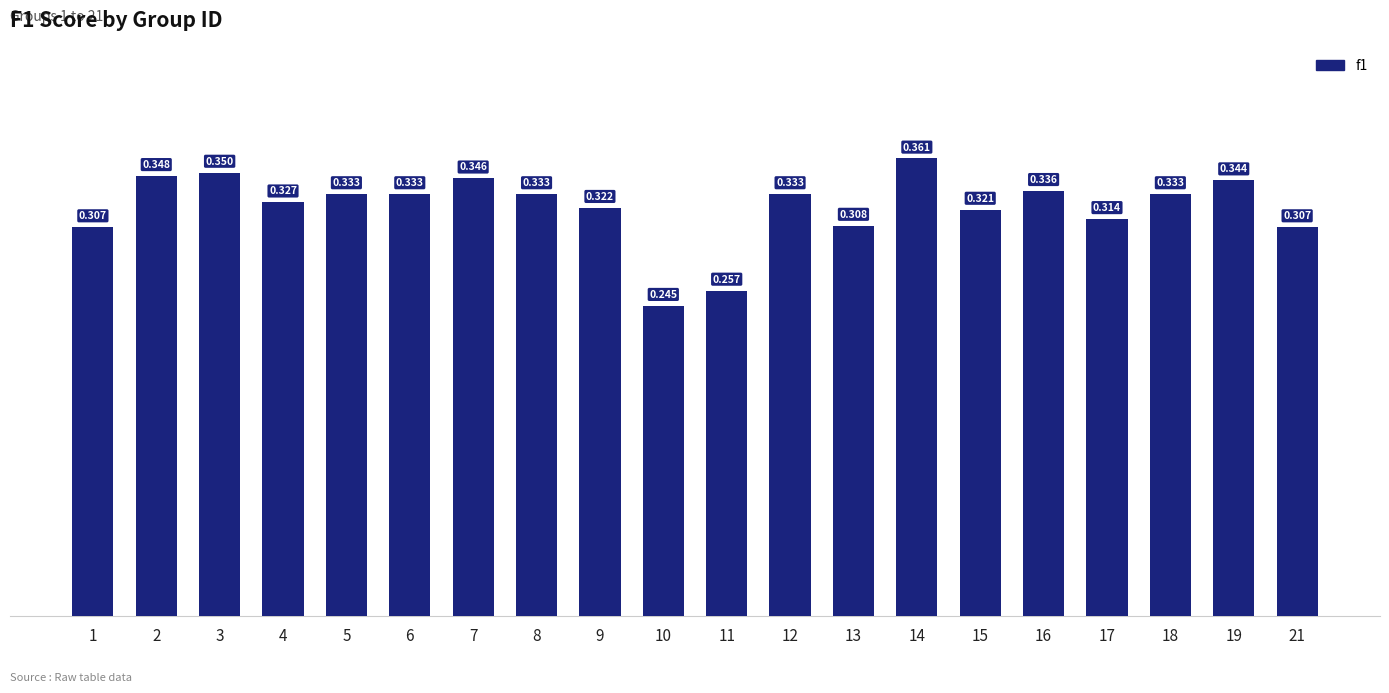

What is the average value?

0.3